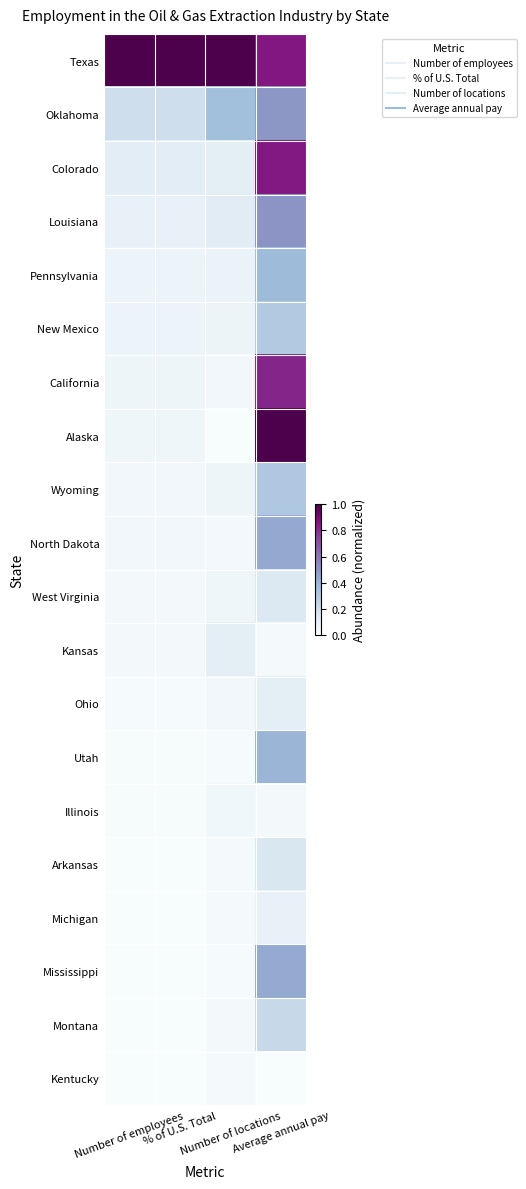

List the series in order of their peak value, highest first.

Texas, Alaska, Colorado, California, Louisiana, Oklahoma, North Dakota, Mississippi, Utah, Pennsylvania, Wyoming, New Mexico, Montana, Arkansas, West Virginia, Kansas, Ohio, Michigan, Illinois, Kentucky